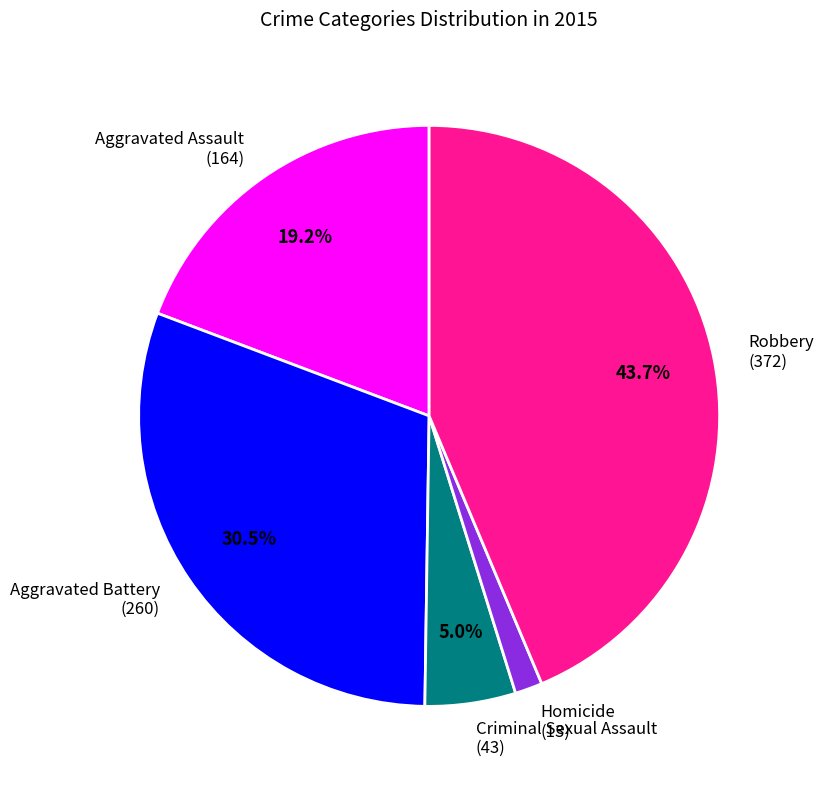

What is the largest slice in the pie chart?

Robbery